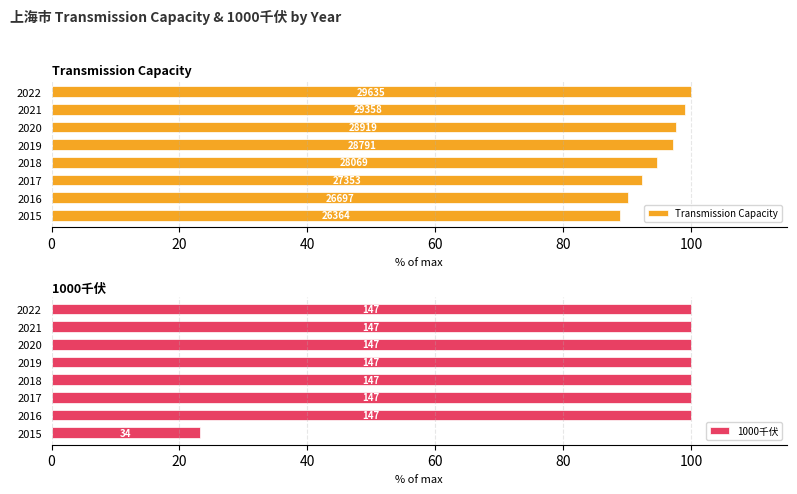

How many distinct data groups are displayed?

2